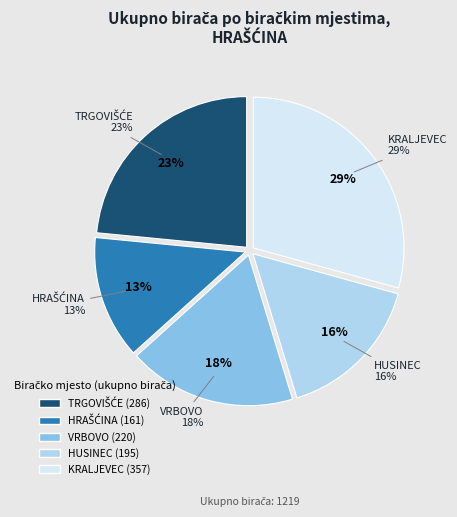

How many slices are in this pie chart?

5